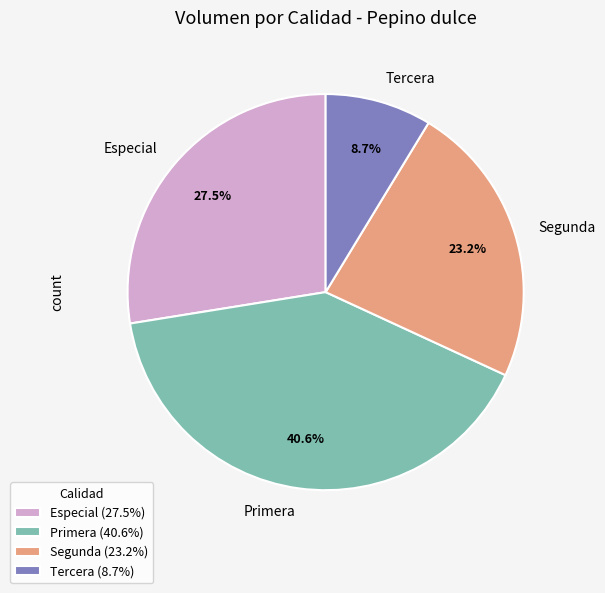

True or false: Primera accounts for 49% of the total.

False